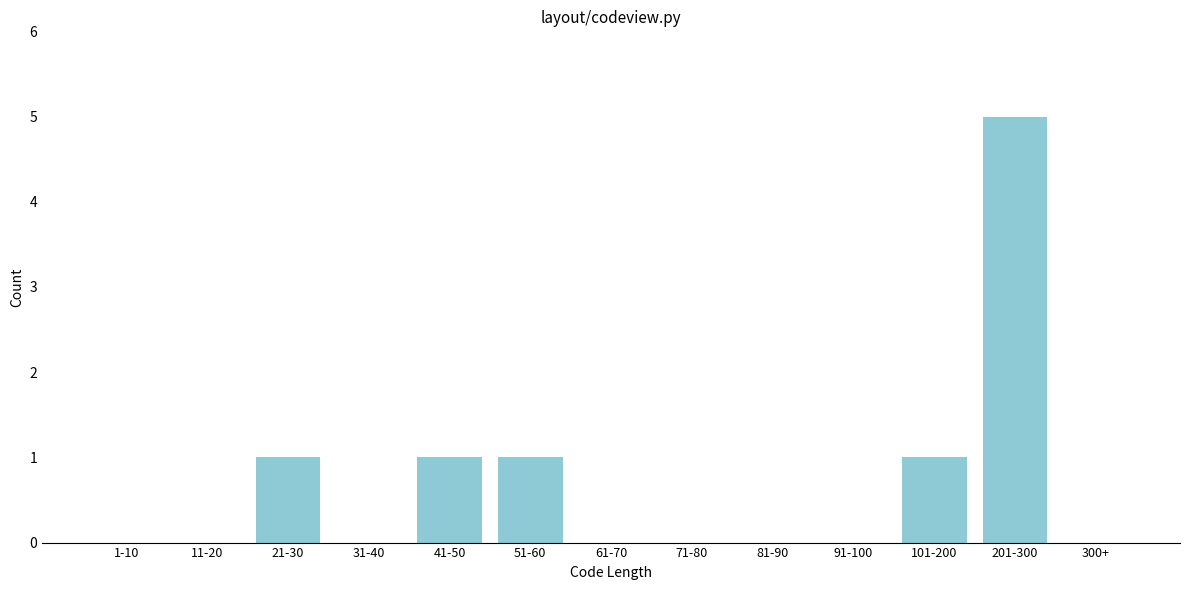

Reading left to right, what are all the values shown in this chart?

1-10=0	11-20=0	21-30=1	31-40=0	41-50=1	51-60=1	61-70=0	71-80=0	81-90=0	91-100=0	101-200=1	201-300=5	300+=0